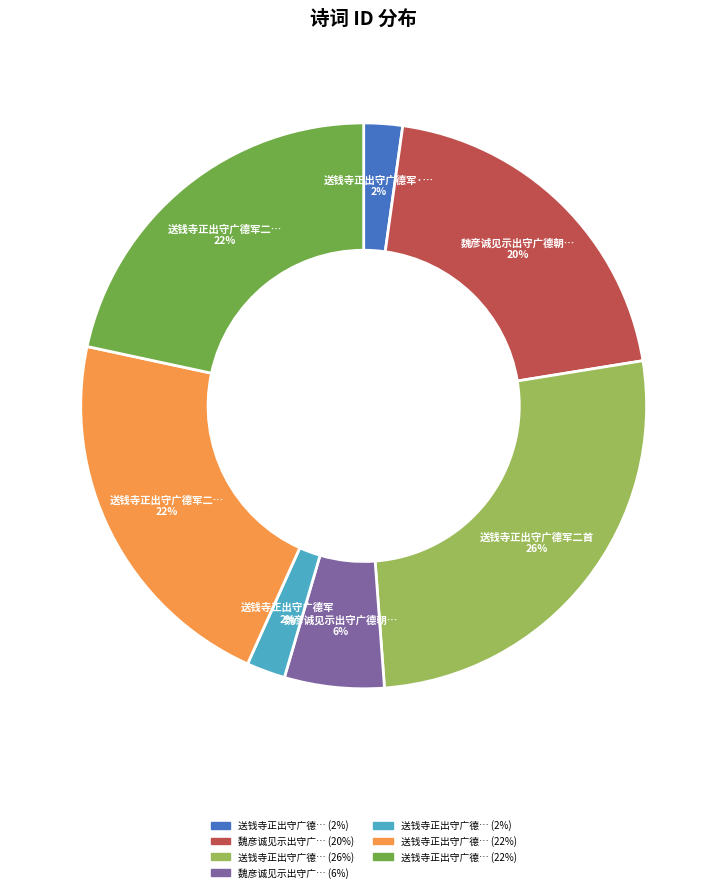

Does any single category account for the majority?

No